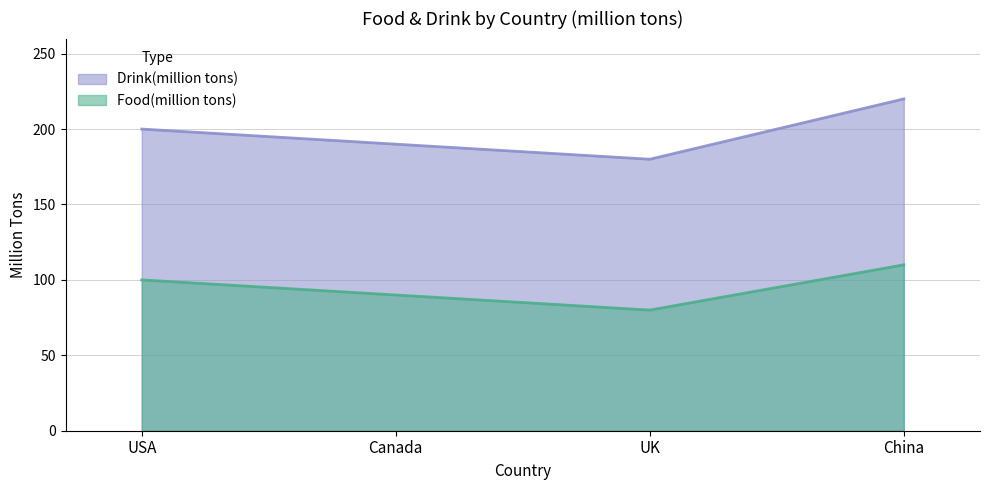

At which label does Food(million tons) reach its peak?

China